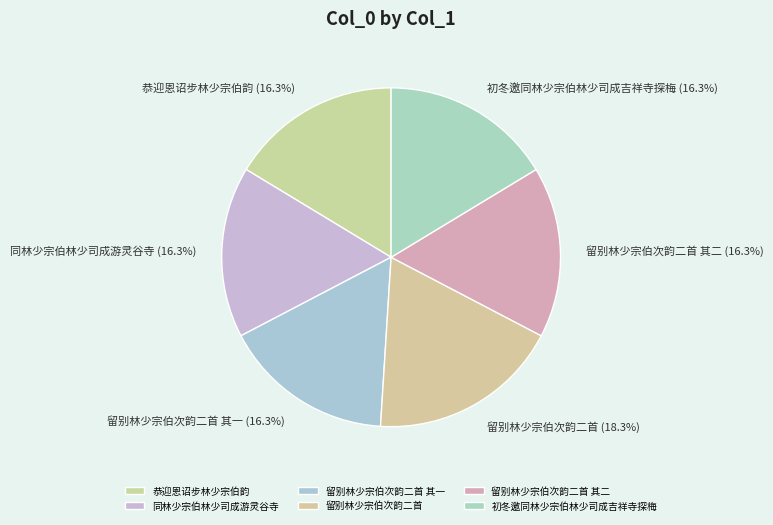

Is 恭迎恩诏步林少宗伯韵 the majority of the pie?

No